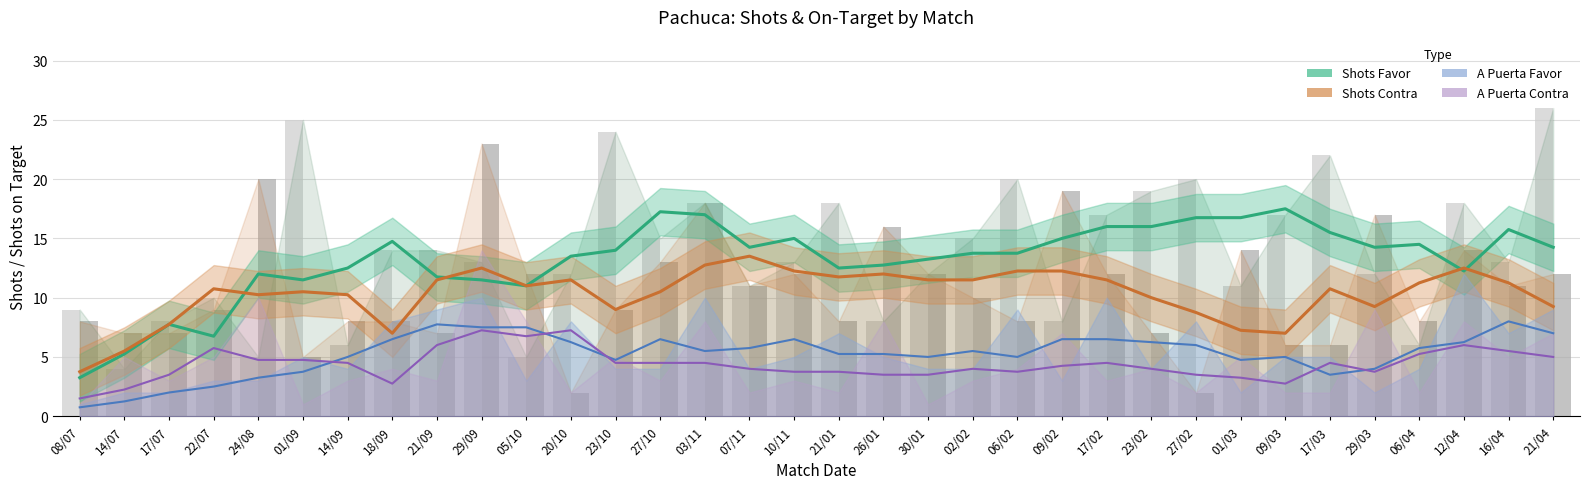

Rank the series by their maximum value, from highest to lowest.

Shots Favor (smooth), Shots Contra (smooth), A Puerta Favor (smooth), A Puerta Contra (smooth)